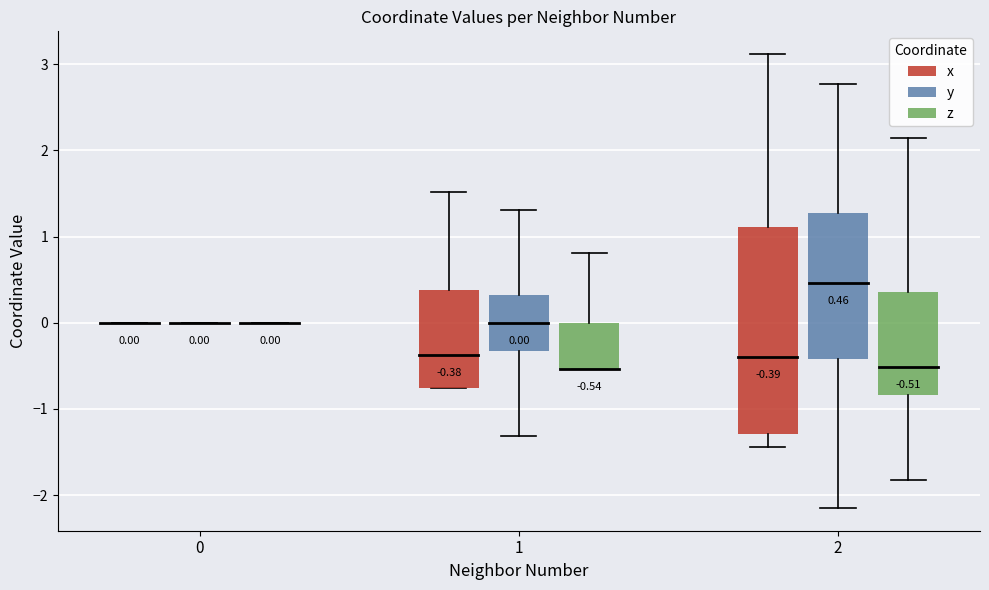

Where does the x series first go above 1?

1